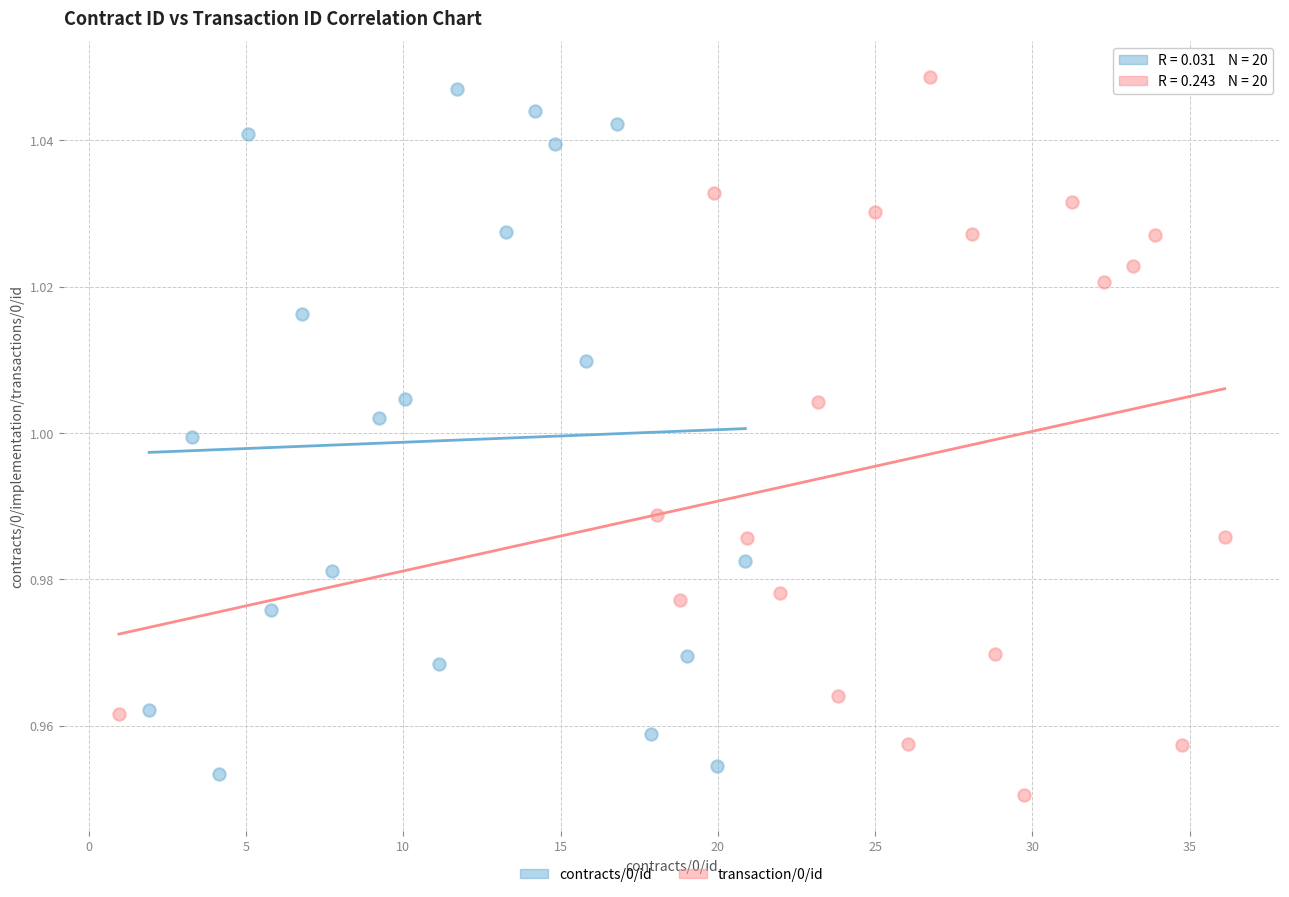

What are all the series names shown in the legend?

contracts/0/id, transaction/0/id